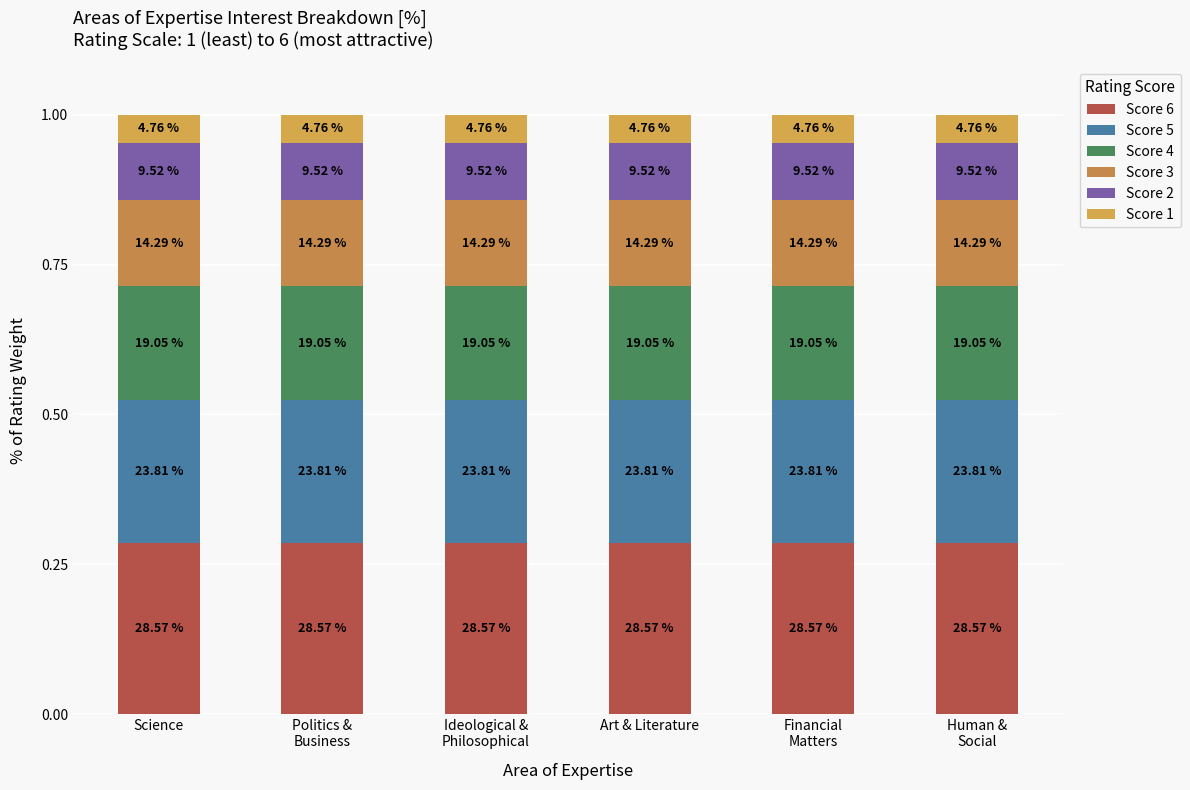

Which series has the widest spread of values?

Score 6